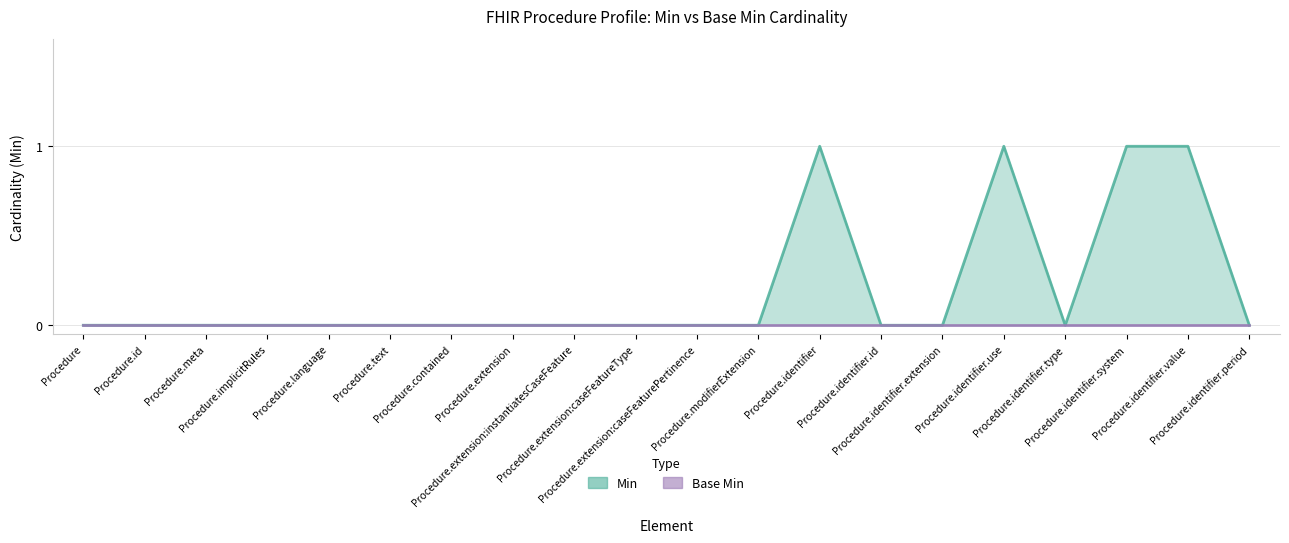

List the labels in order of value, smallest first.

Procedure, Procedure.id, Procedure.meta, Procedure.implicitRules, Procedure.language, Procedure.text, Procedure.contained, Procedure.extension, Procedure.extension:instantiatesCaseFeature, Procedure.extension:caseFeatureType, Procedure.extension:caseFeaturePertinence, Procedure.modifierExtension, Procedure.identifier.id, Procedure.identifier.extension, Procedure.identifier.type, Procedure.identifier.period, Procedure.identifier, Procedure.identifier.use, Procedure.identifier.system, Procedure.identifier.value